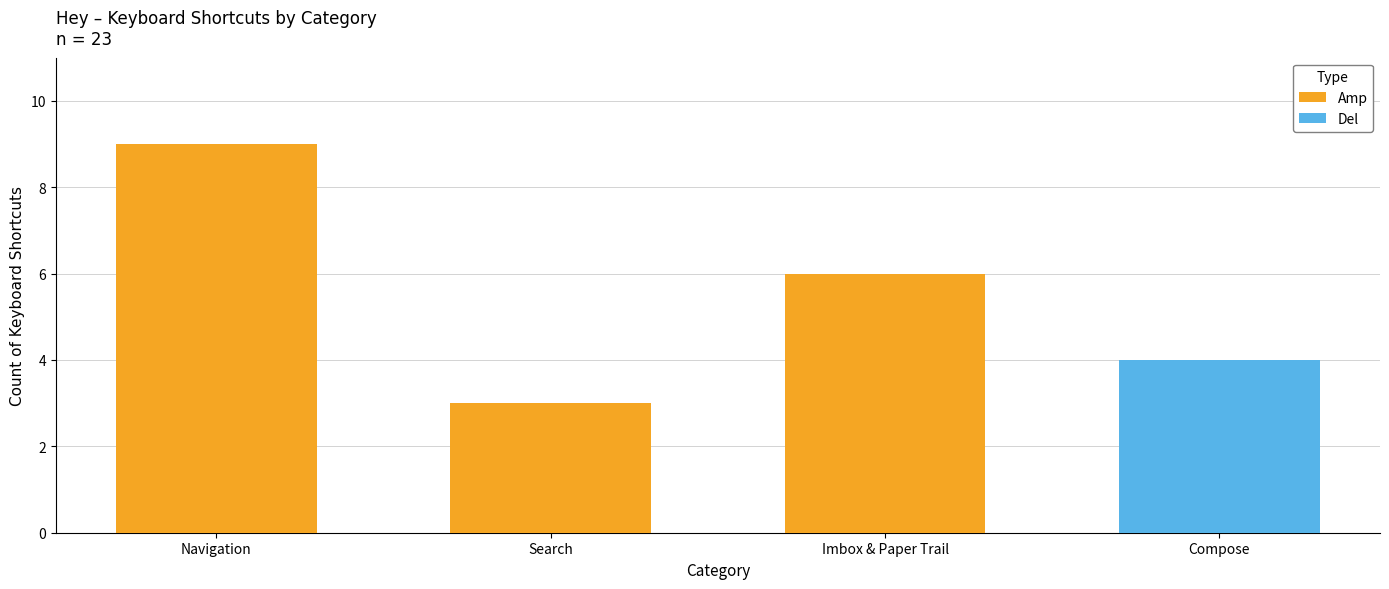

The value at Navigation is 6. True or false?

False